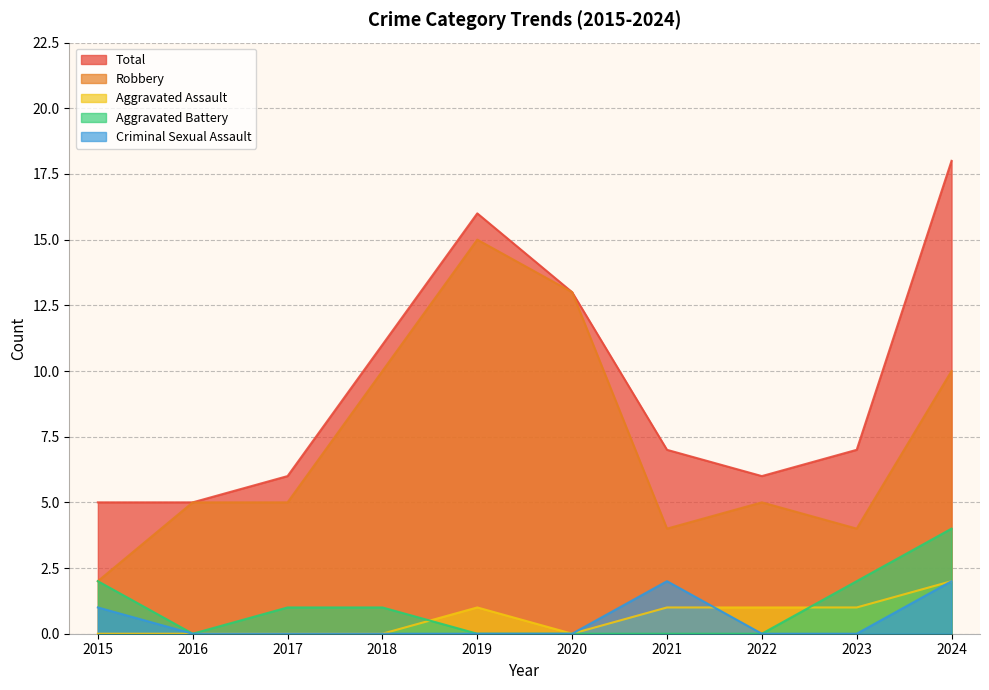

Rank the categories by Aggravated Assault value from highest to lowest.

2024, 2019, 2021, 2022, 2023, 2015, 2016, 2017, 2018, 2020